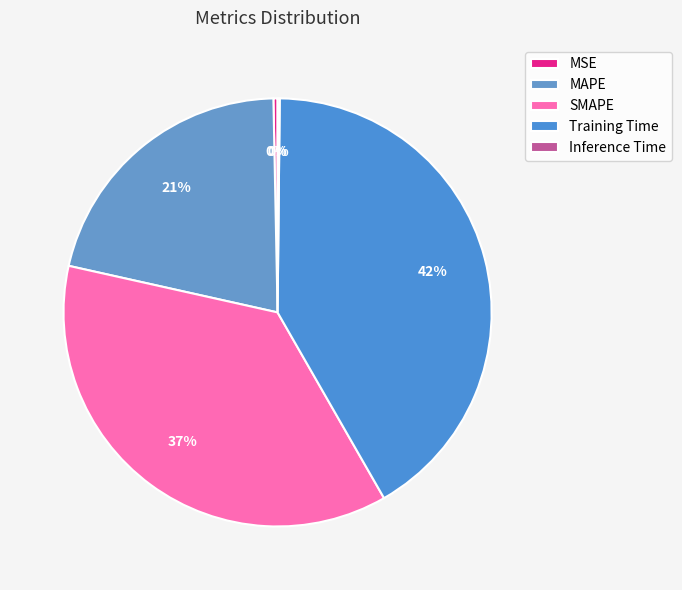

To the nearest percent, what is the average slice percentage?

20%